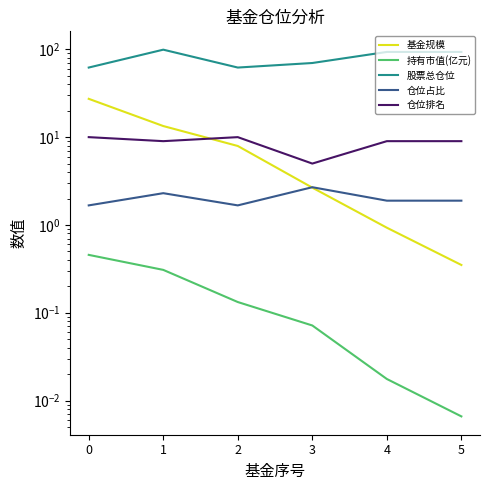

True or false: 仓位排名 and 仓位占比 intersect in this chart.

False